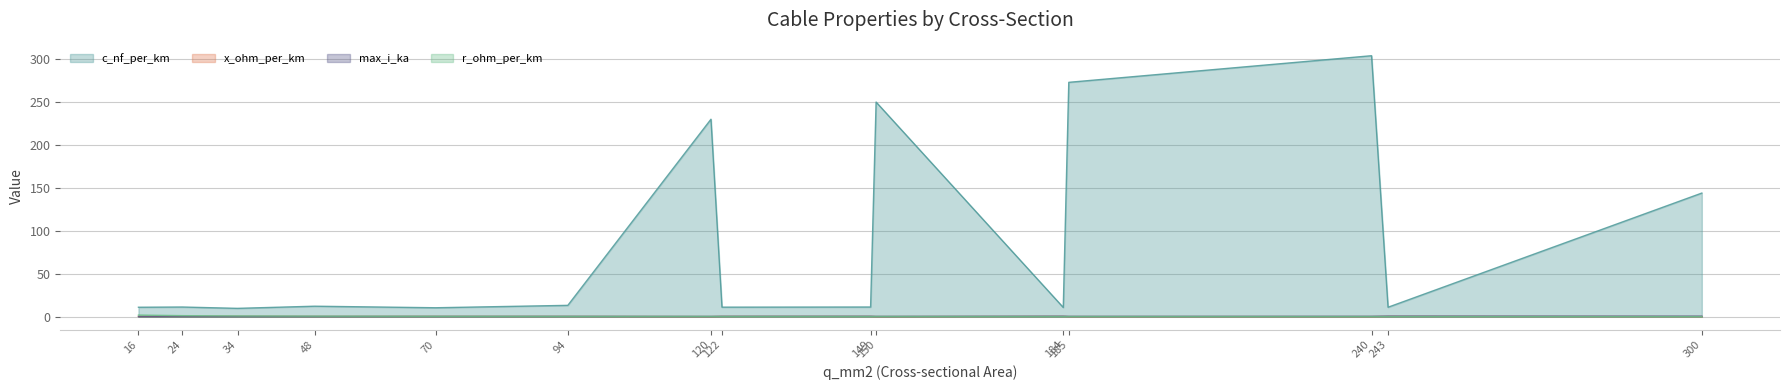

At which label does c_nf_per_km reach its minimum?

34